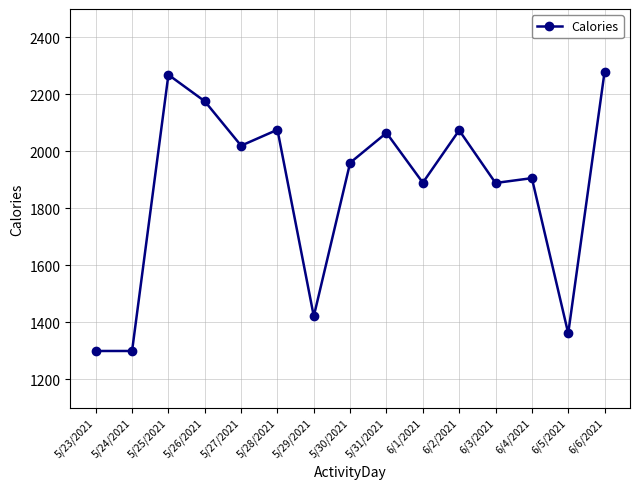

What is the ratio of the value at 5/27/2021 to the value at 6/4/2021?

1.1